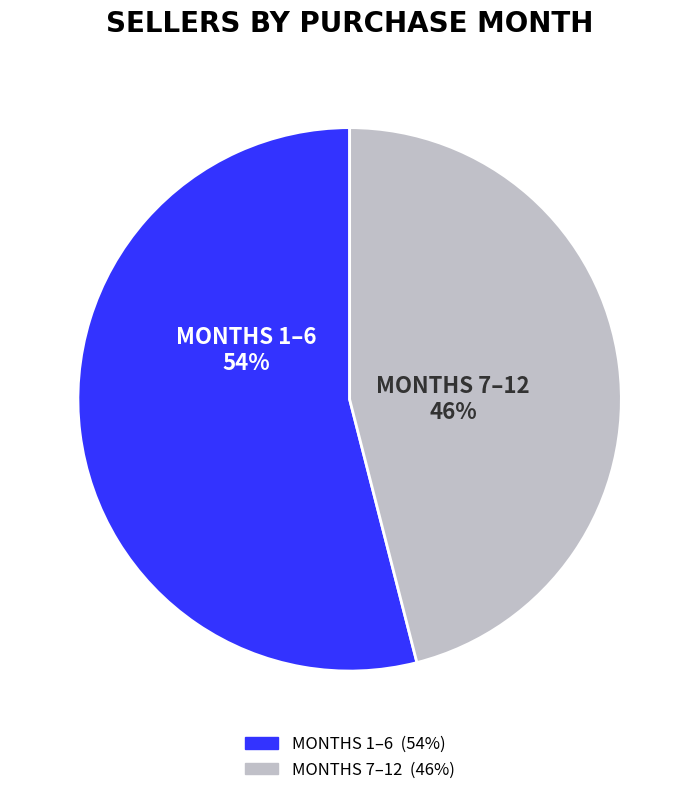

Is there any slice that represents more than half of the pie?

Yes